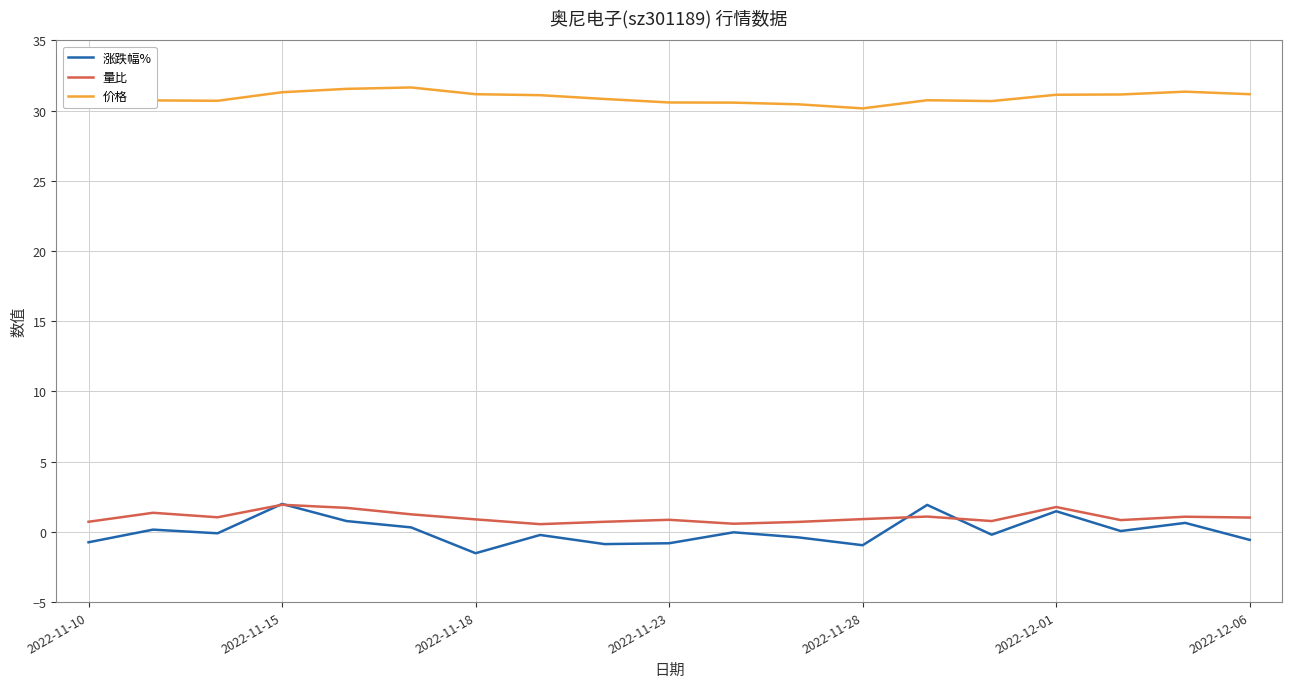

True or false: 价格 and 量比 intersect in this chart.

False